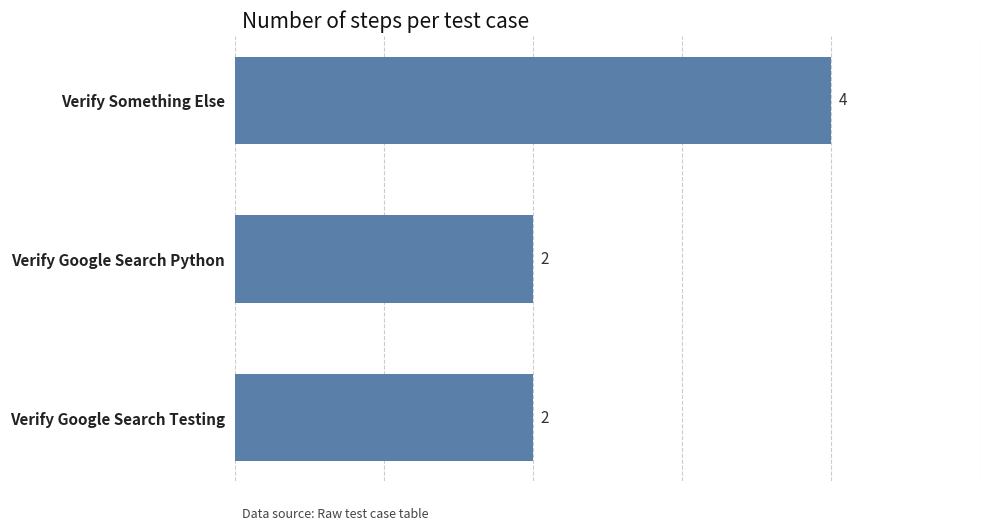

What is the ratio of the value at Verify Something Else to the value at Verify Google Search Testing?

2.0